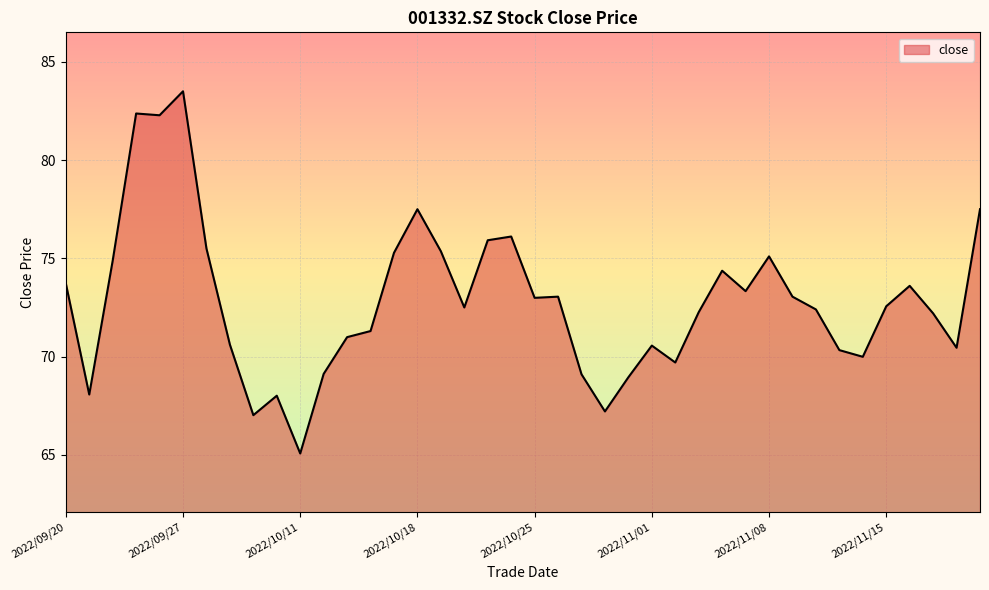

What is the difference between the maximum and minimum values?

18.4